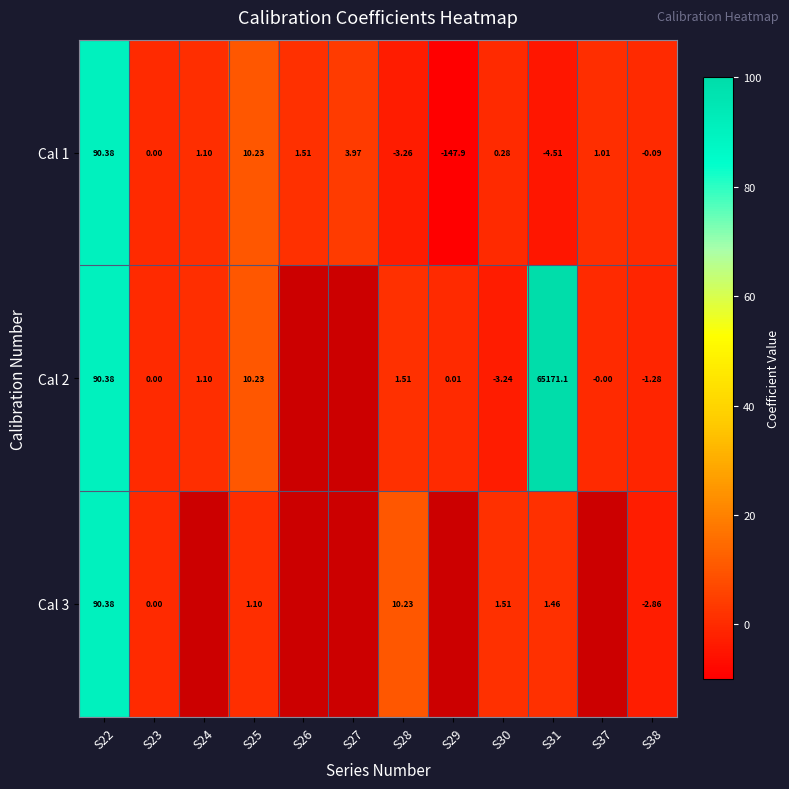

What is the sum of the Cal 3 values at S22 and S28?

100.6